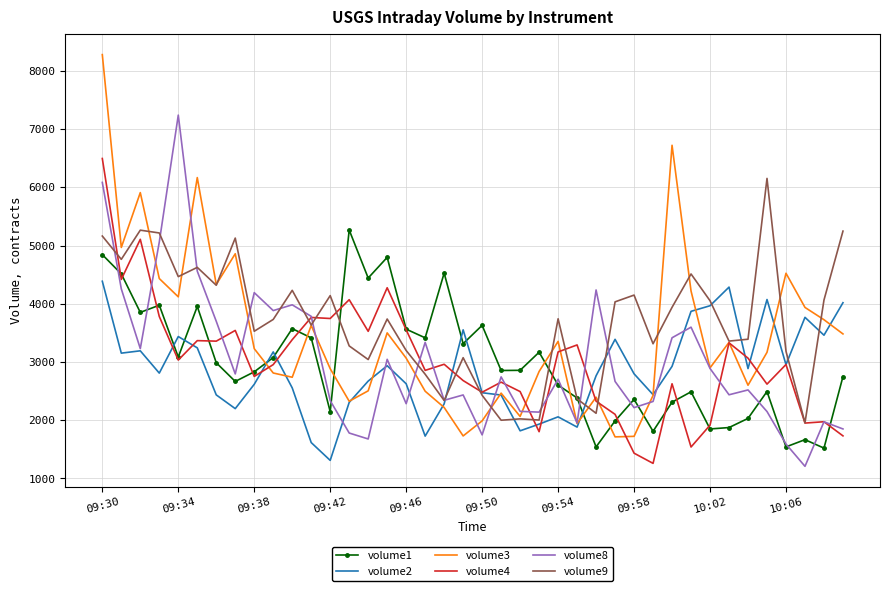

What is the sum of all volume2 values?

114414